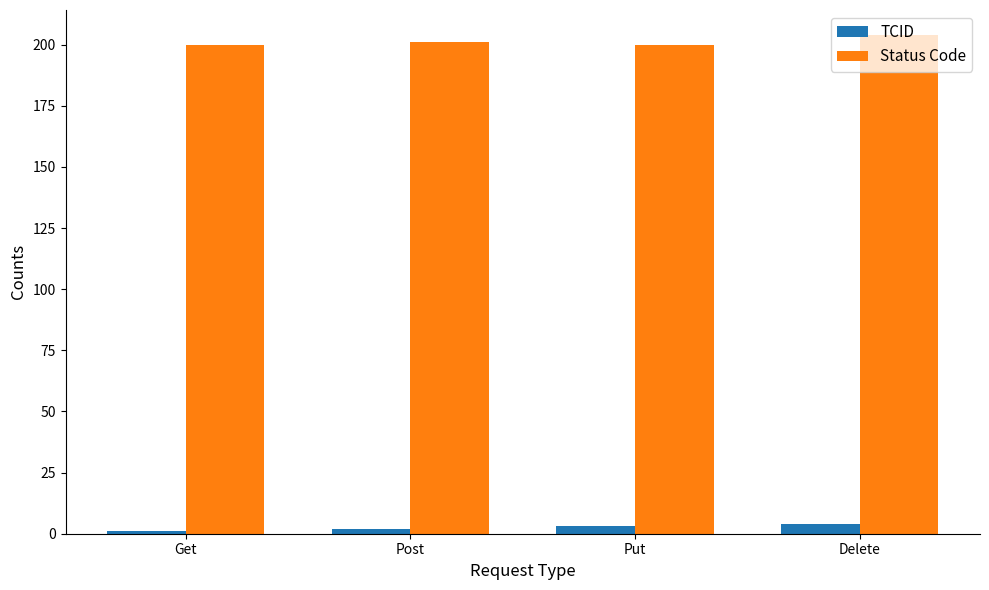

What is the highest value of the Status Code series?

204